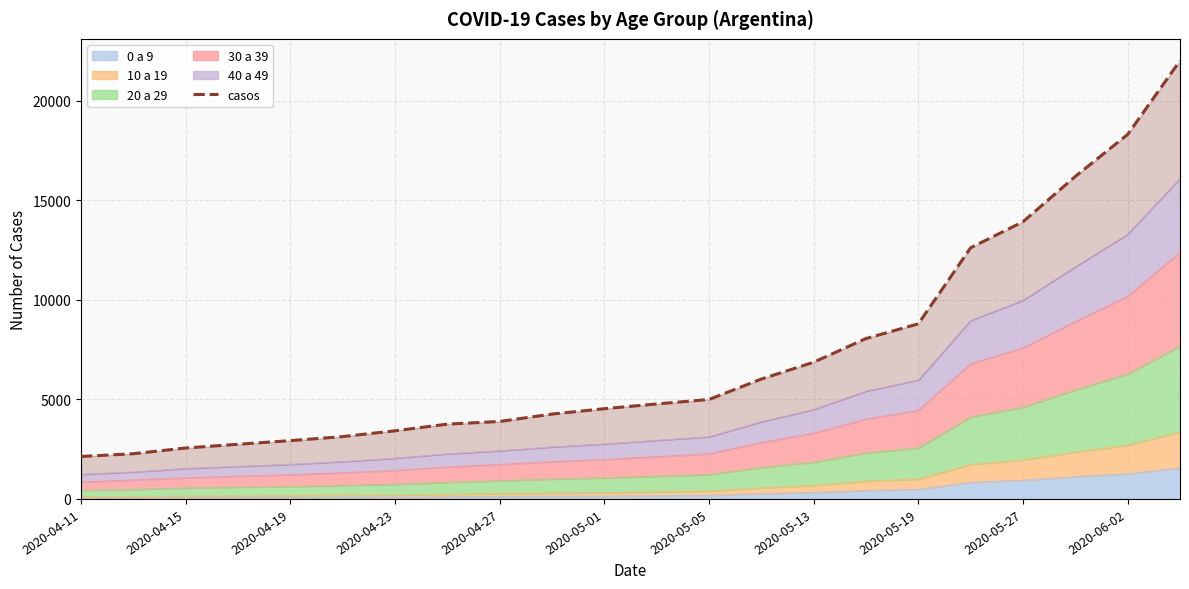

What is the smallest value displayed?

2133